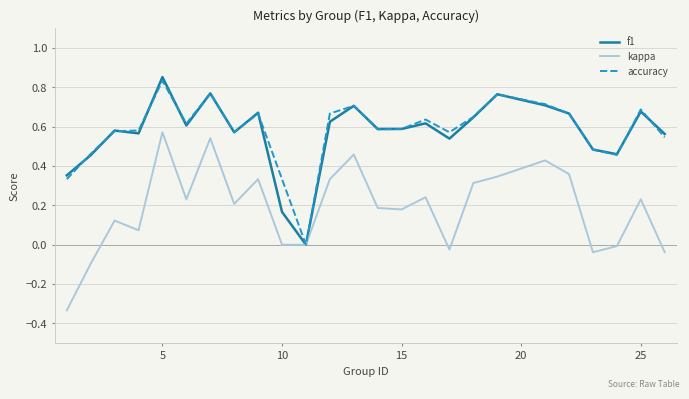

Count the number of categories in the chart.

25